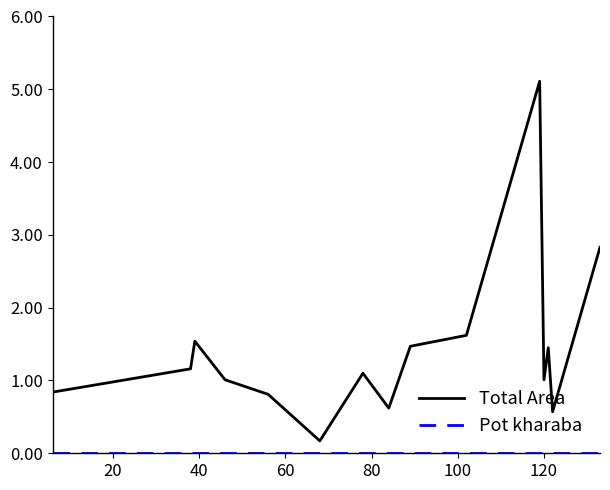

Which series has the widest spread of values?

Total Area